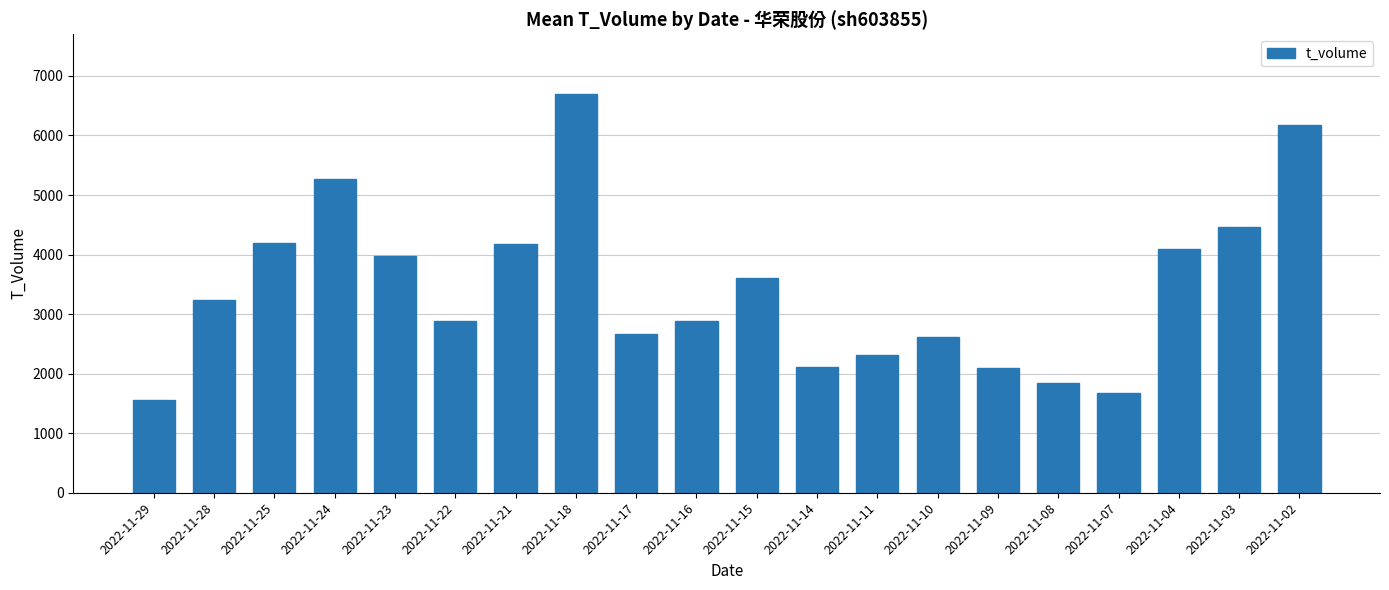

The value at 2022-11-10 is 2616. True or false?

True